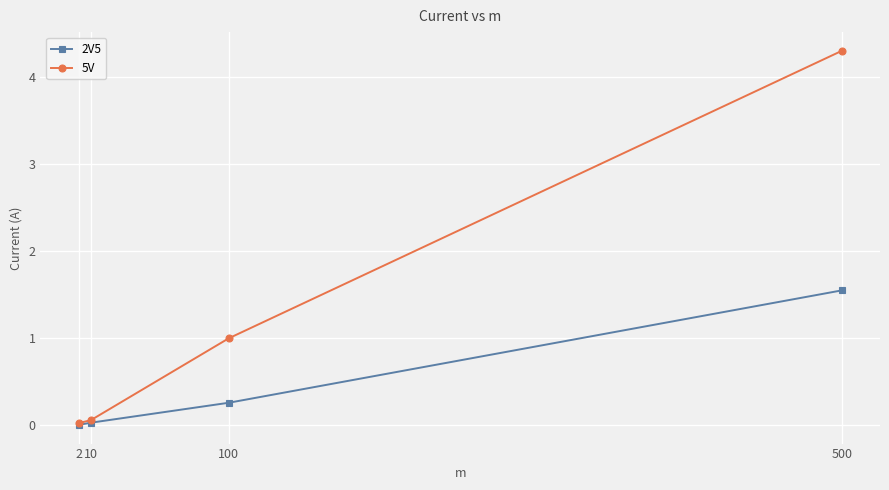

What is the value of the 5V point at the 3rd from the left?

1.0